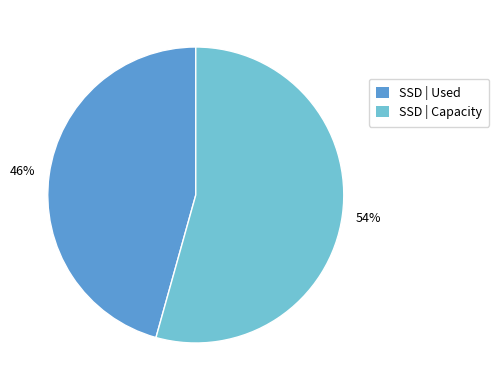

How many segments does this pie chart have?

2